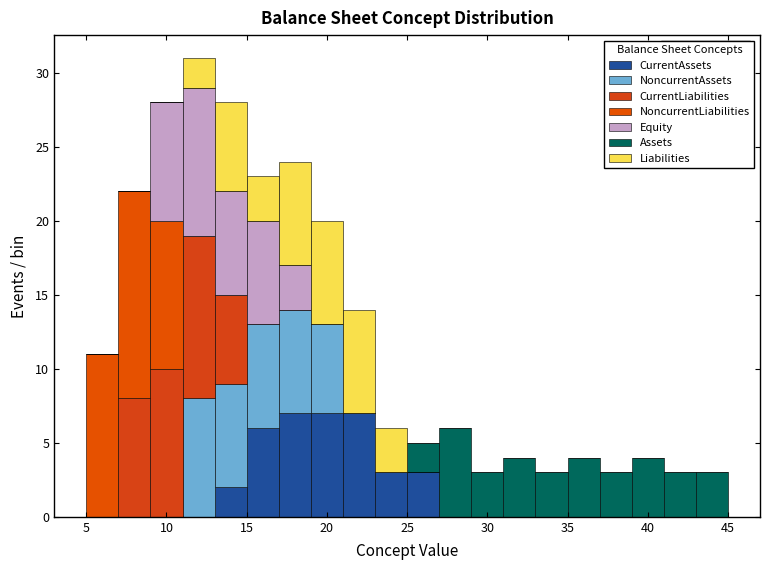

Which range on the x-axis has the tallest stacked bar (by total height)?

11 to 13